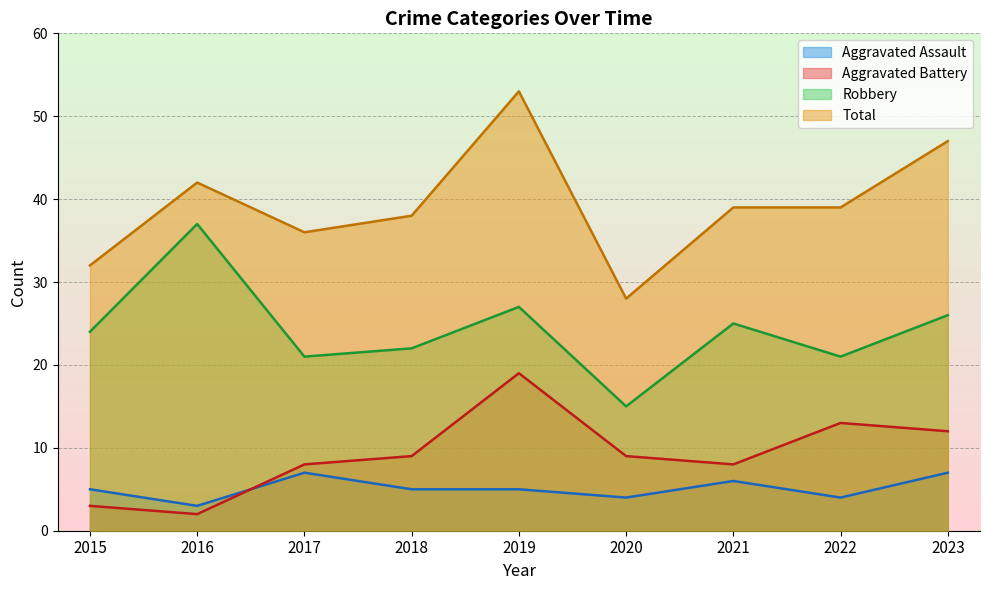

Is the value of Total at 2017 greater than the value of Aggravated Assault at 2016?

Yes